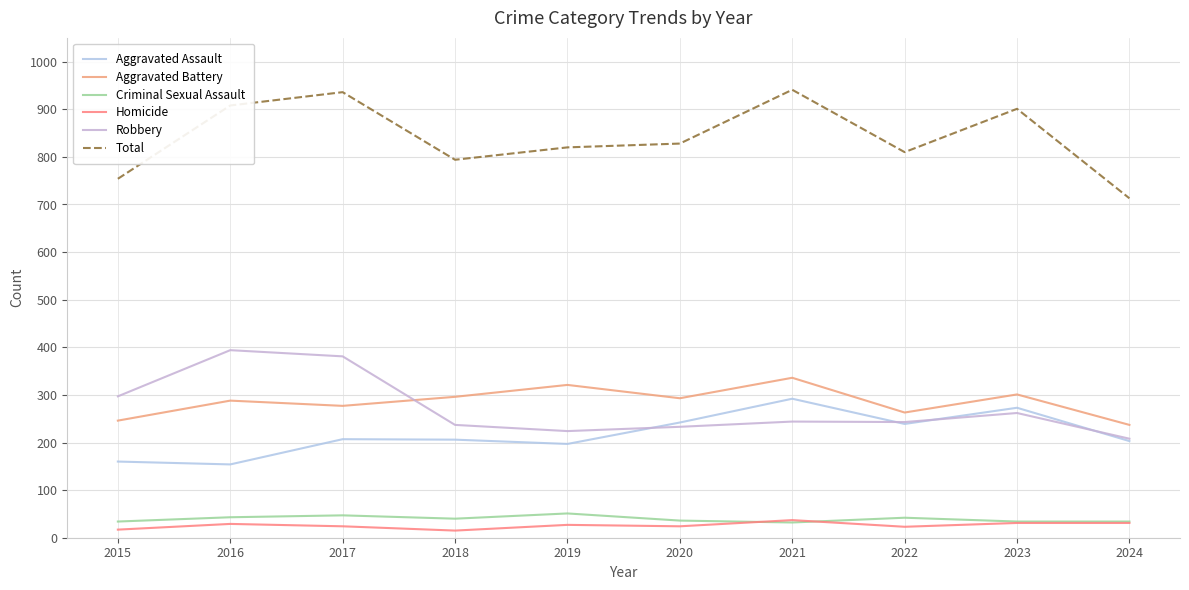

What is the difference between the highest and lowest values at 2017?

912